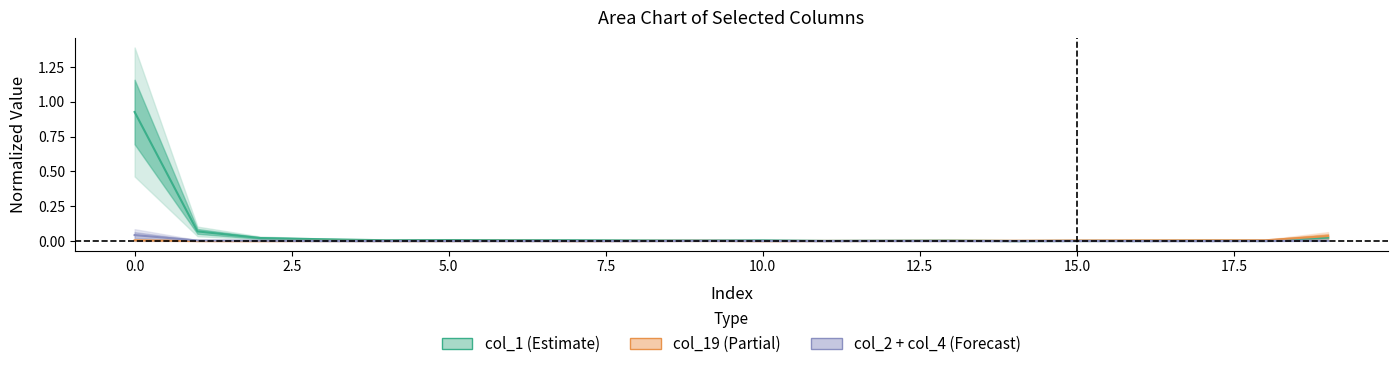

True or false: col_2 and col_1 cross at least once.

False